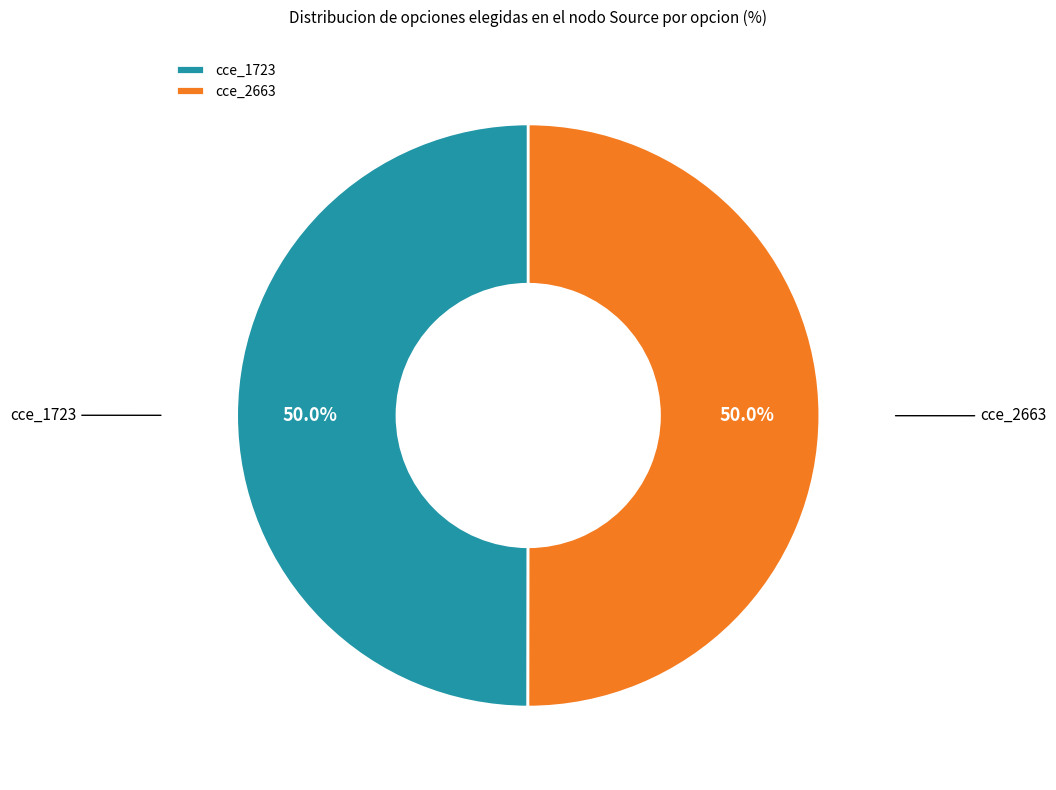

What is the ratio of the value at cce_1723 to the value at cce_2663?

1.0